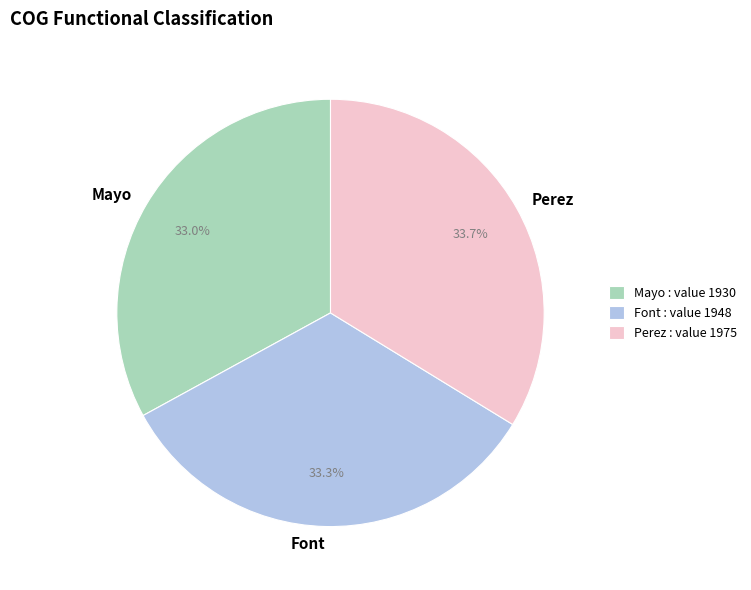

The Mayo slice represents 33% of the pie. True or false?

True